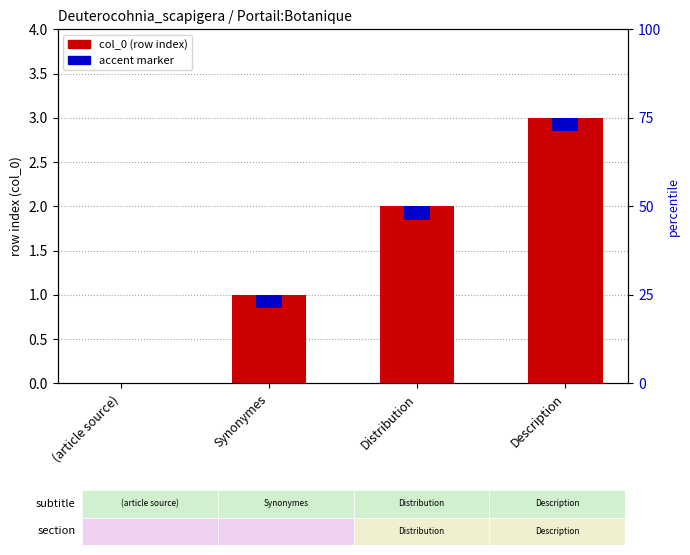

Reading left to right, transcribe all the data shown in this chart.

0	1	2	3